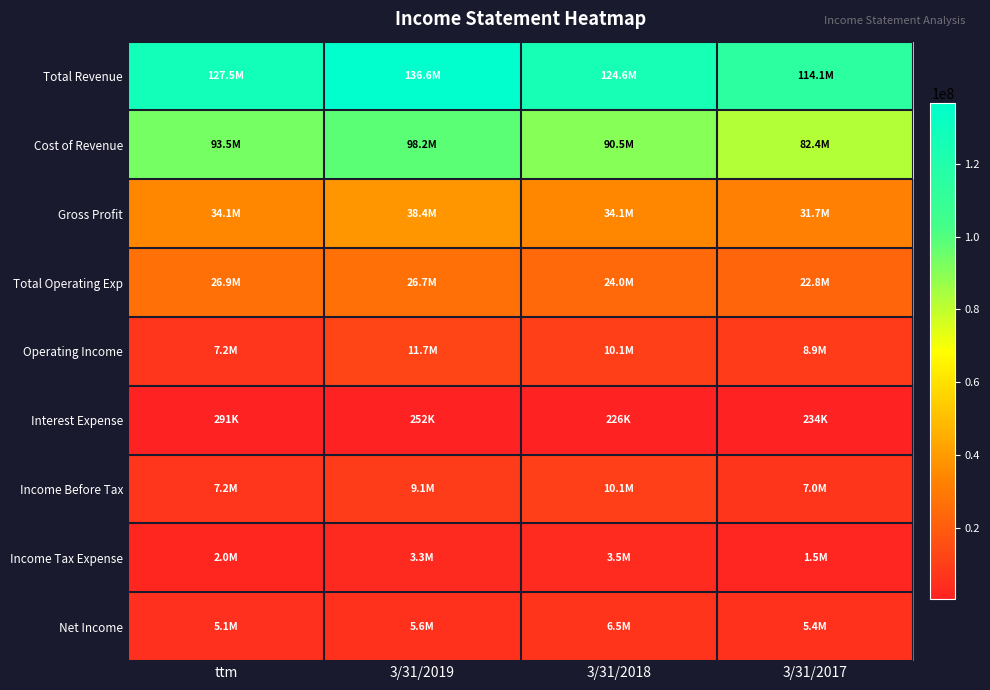

At which category is the sum across all series the highest?

3/31/2019